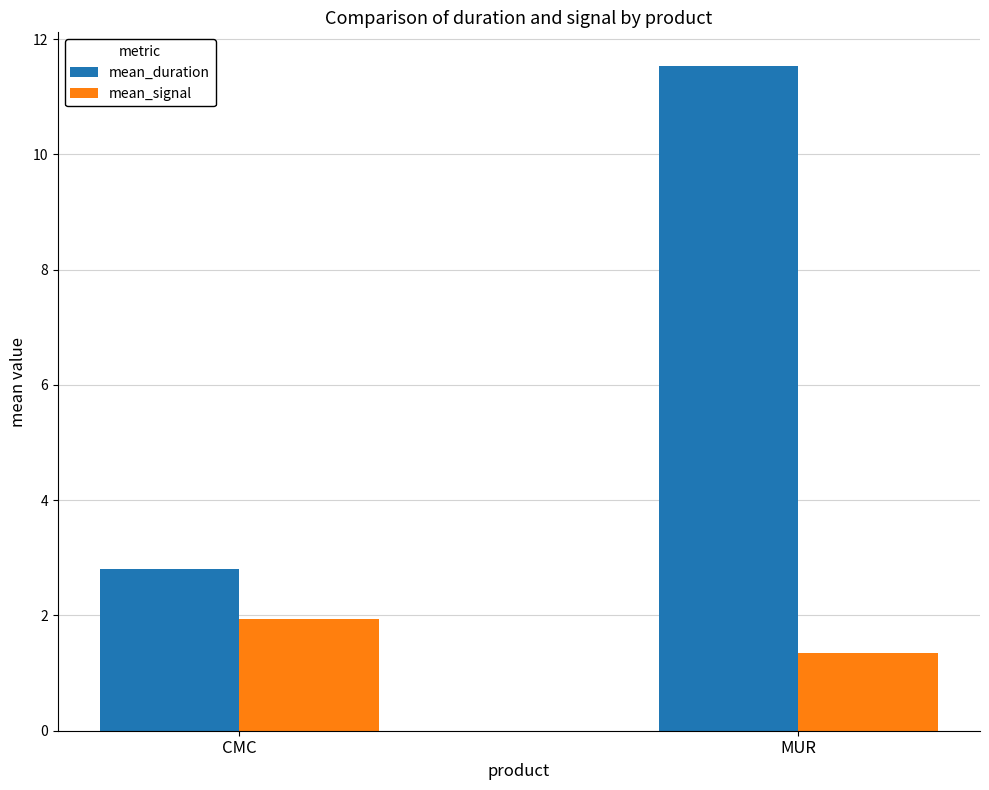

How many mean_signal values are between 1 and 2?

2